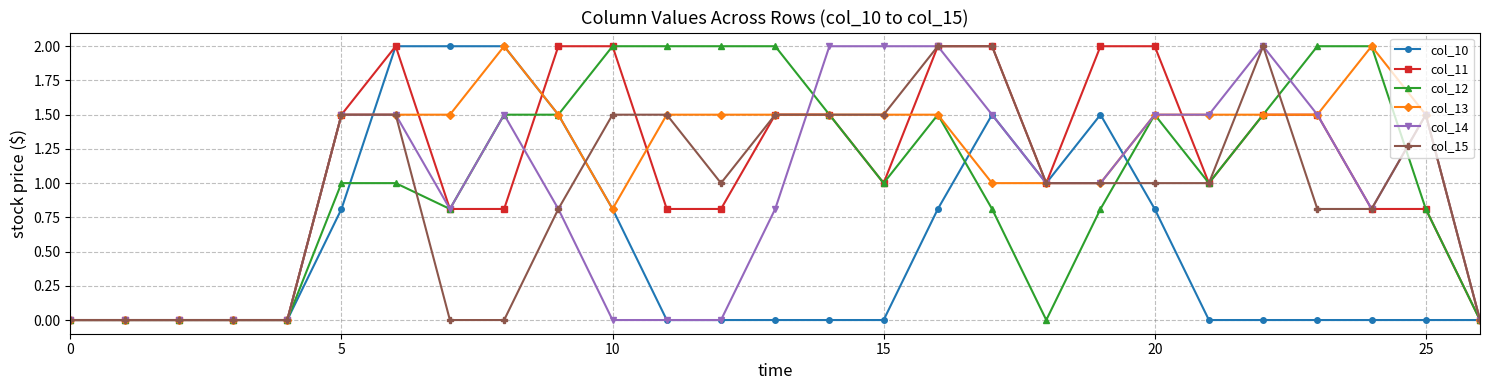

What is the value of the col_13 point at the 23rd from the left?

1.5